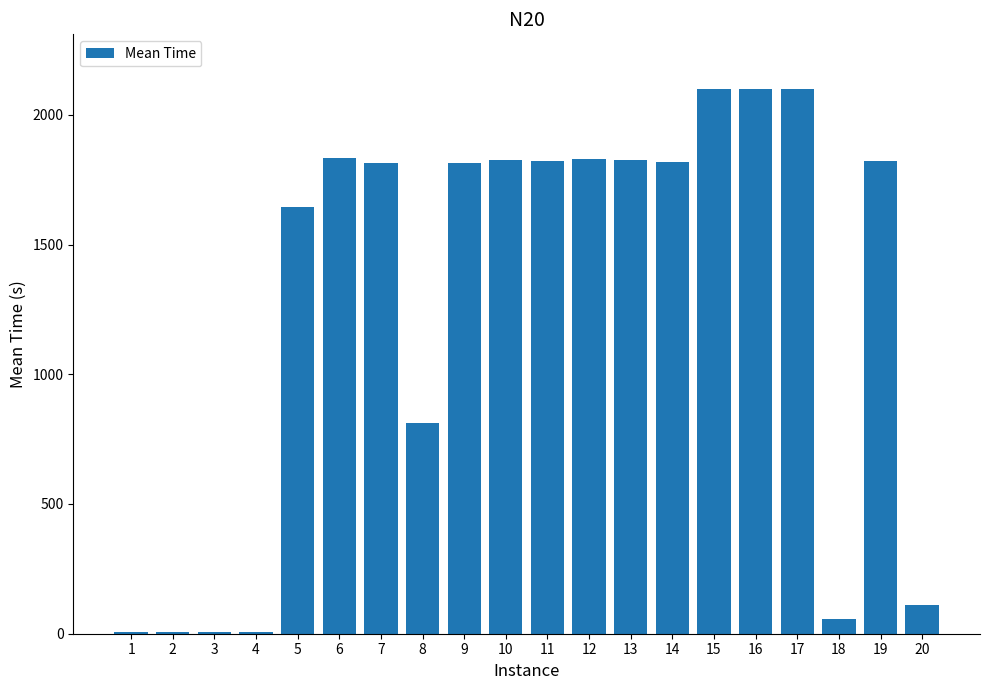

What is the ratio of the value at 12 to the value at 11?

1.0